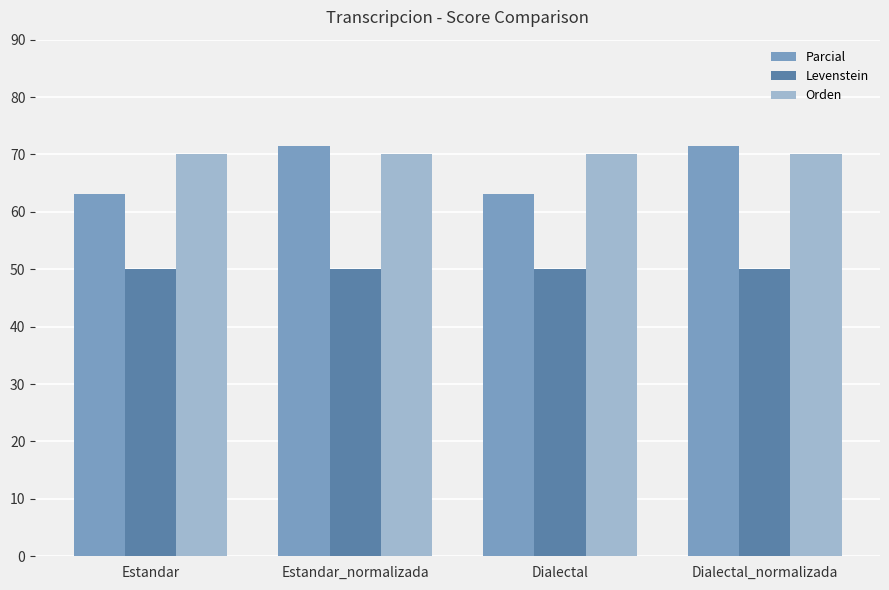

What is the greatest value displayed?

71.4